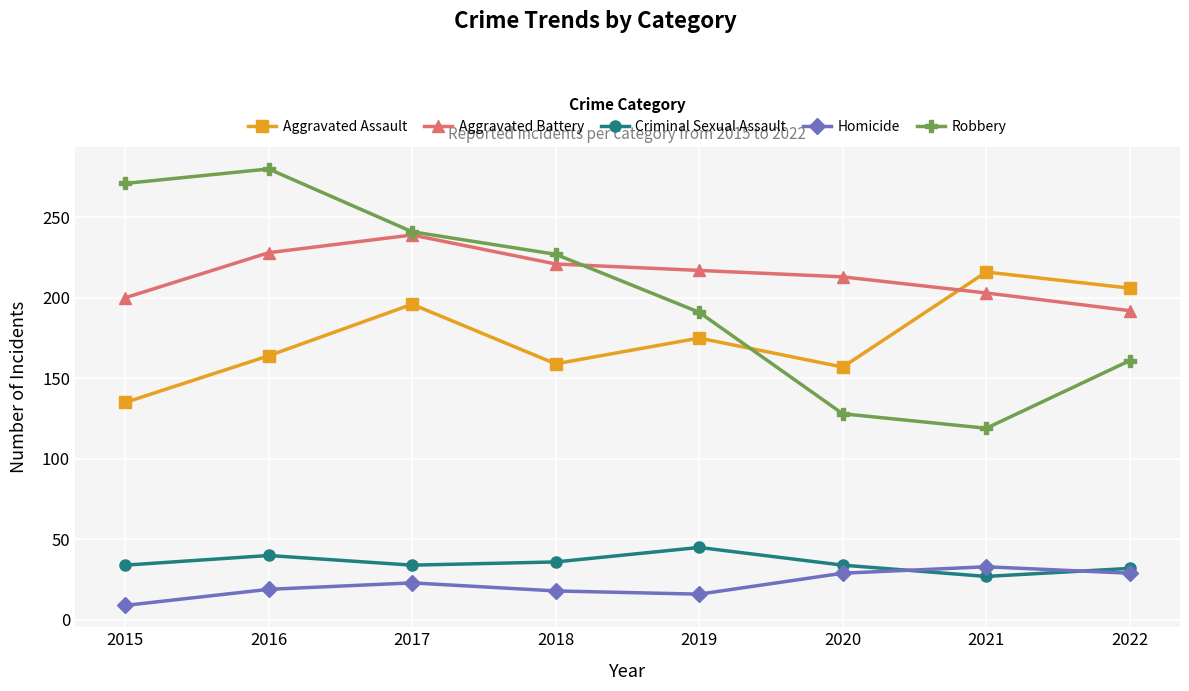

How many distinct data groups are displayed?

5